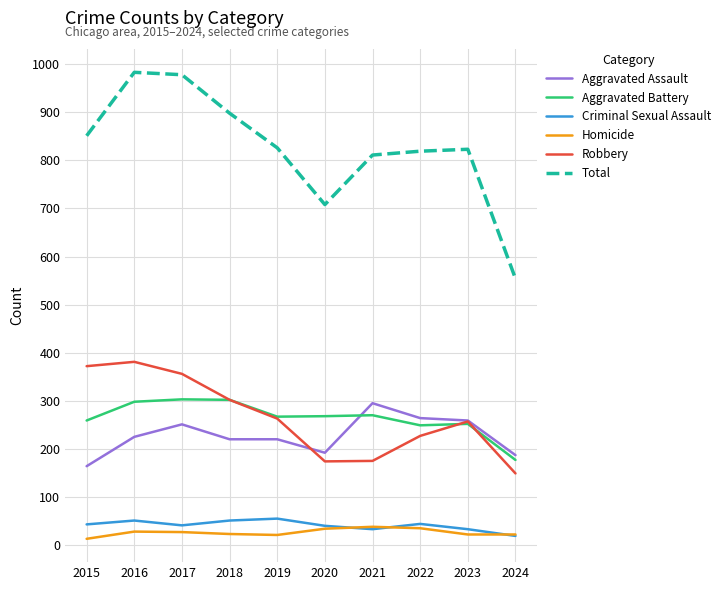

What is the maximum value for Homicide?

38